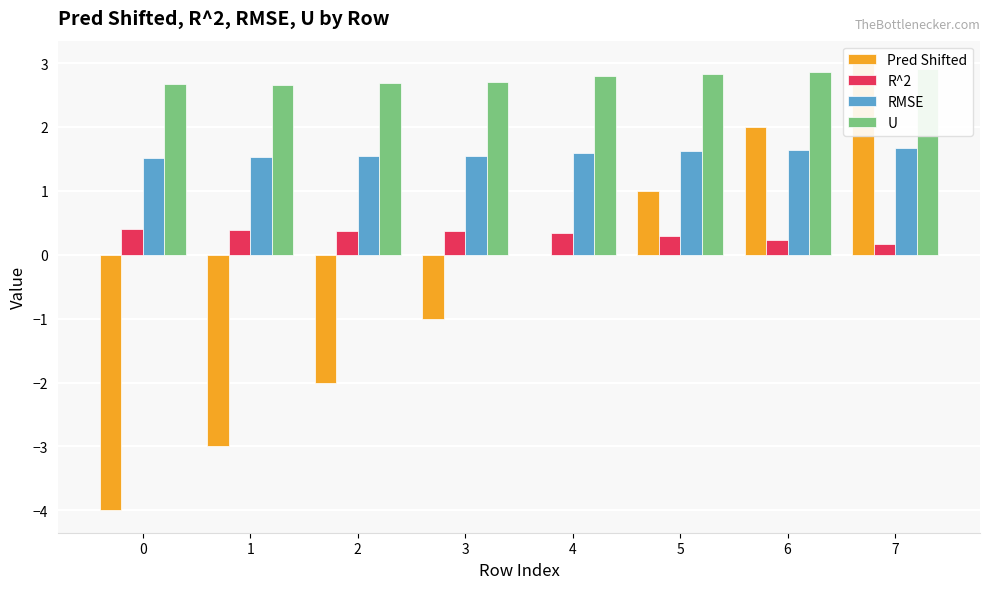

Rank the series at 1 from lowest to highest value.

Pred Shifted, R^2, RMSE, U